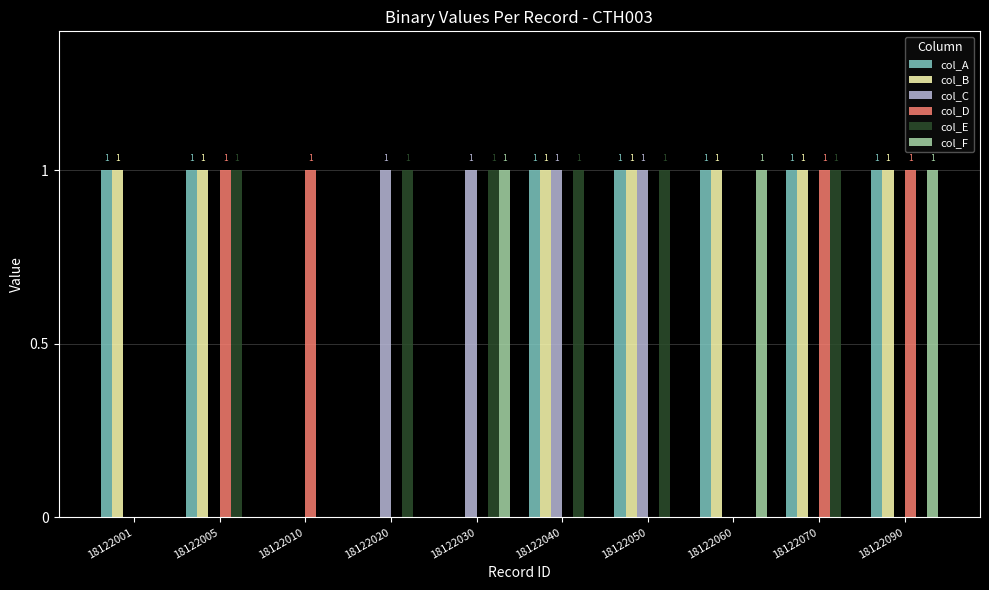

The col_A series shows 1 at 18122070. True or false?

True